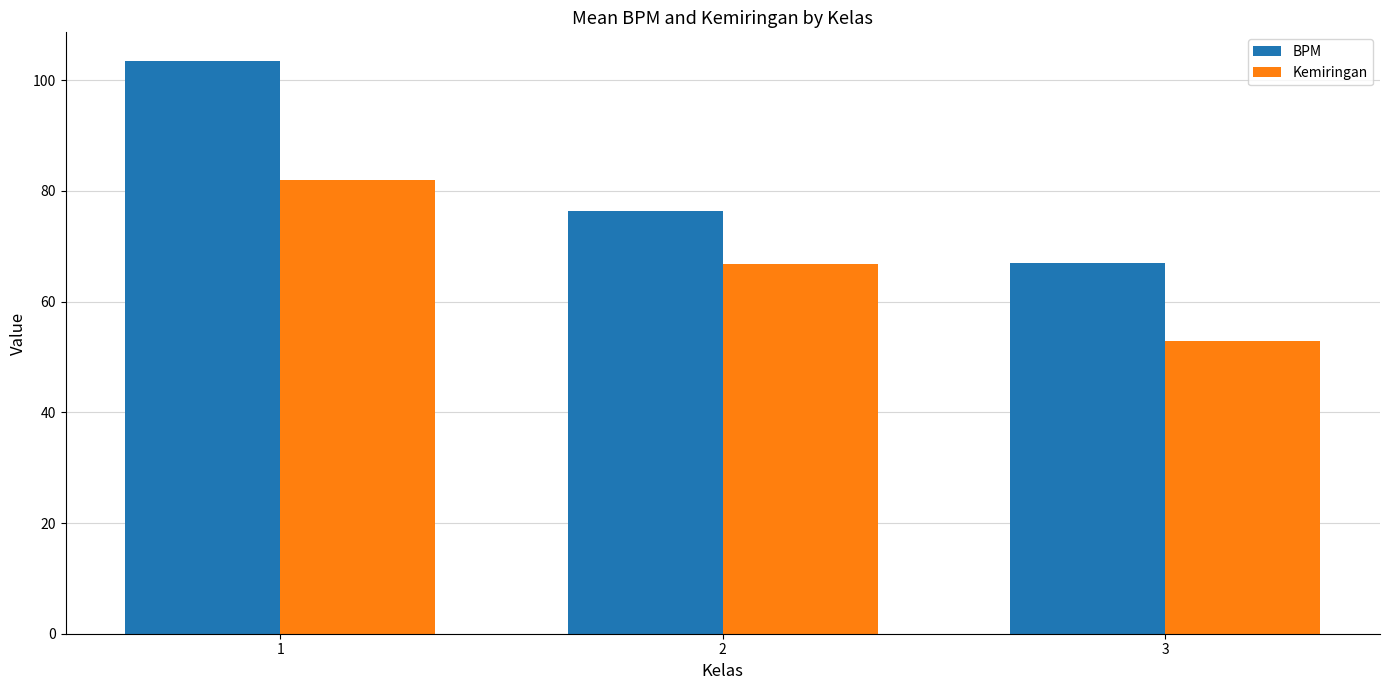

Which series has the widest spread of values?

BPM